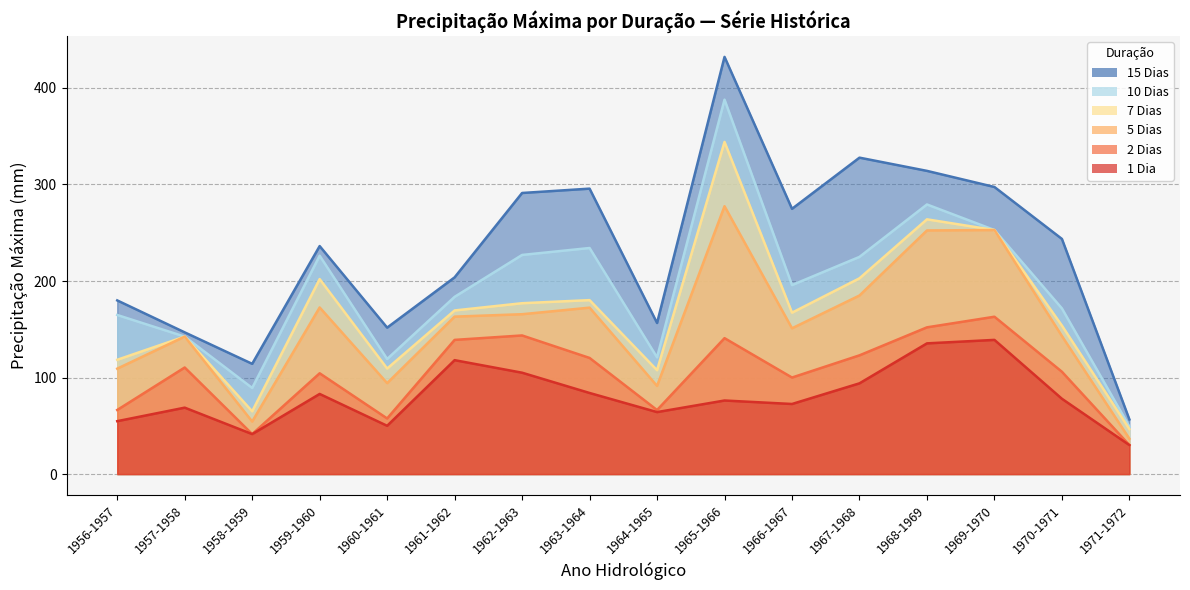

What is the sum of all 10 Dias values?

3069.1